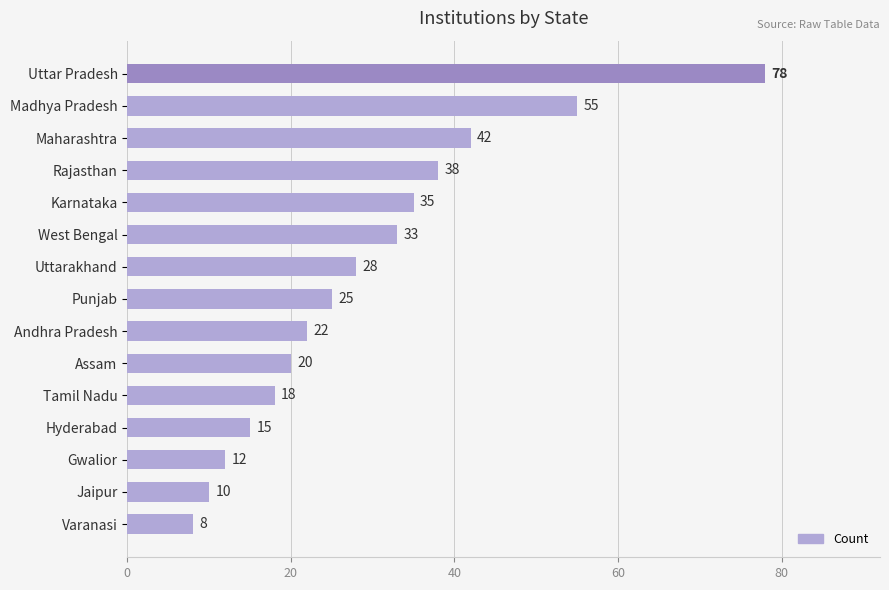

Reading top to bottom, extract all data points from this chart.

78	55	42	38	35	33	28	25	22	20	18	15	12	10	8